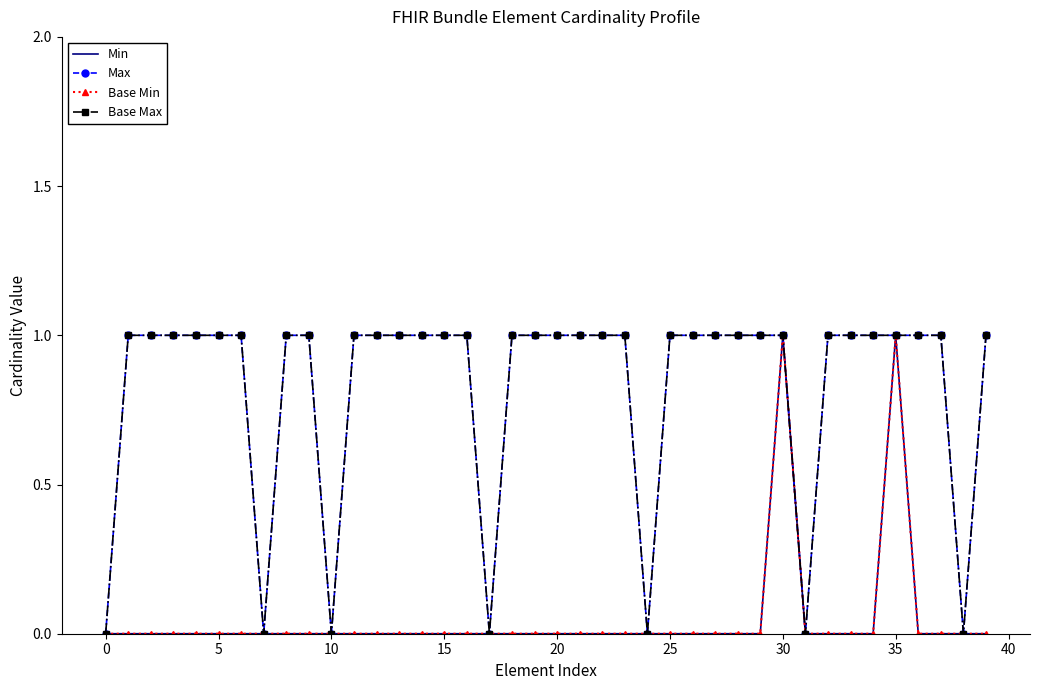

What is the highest value of the Max series?

1